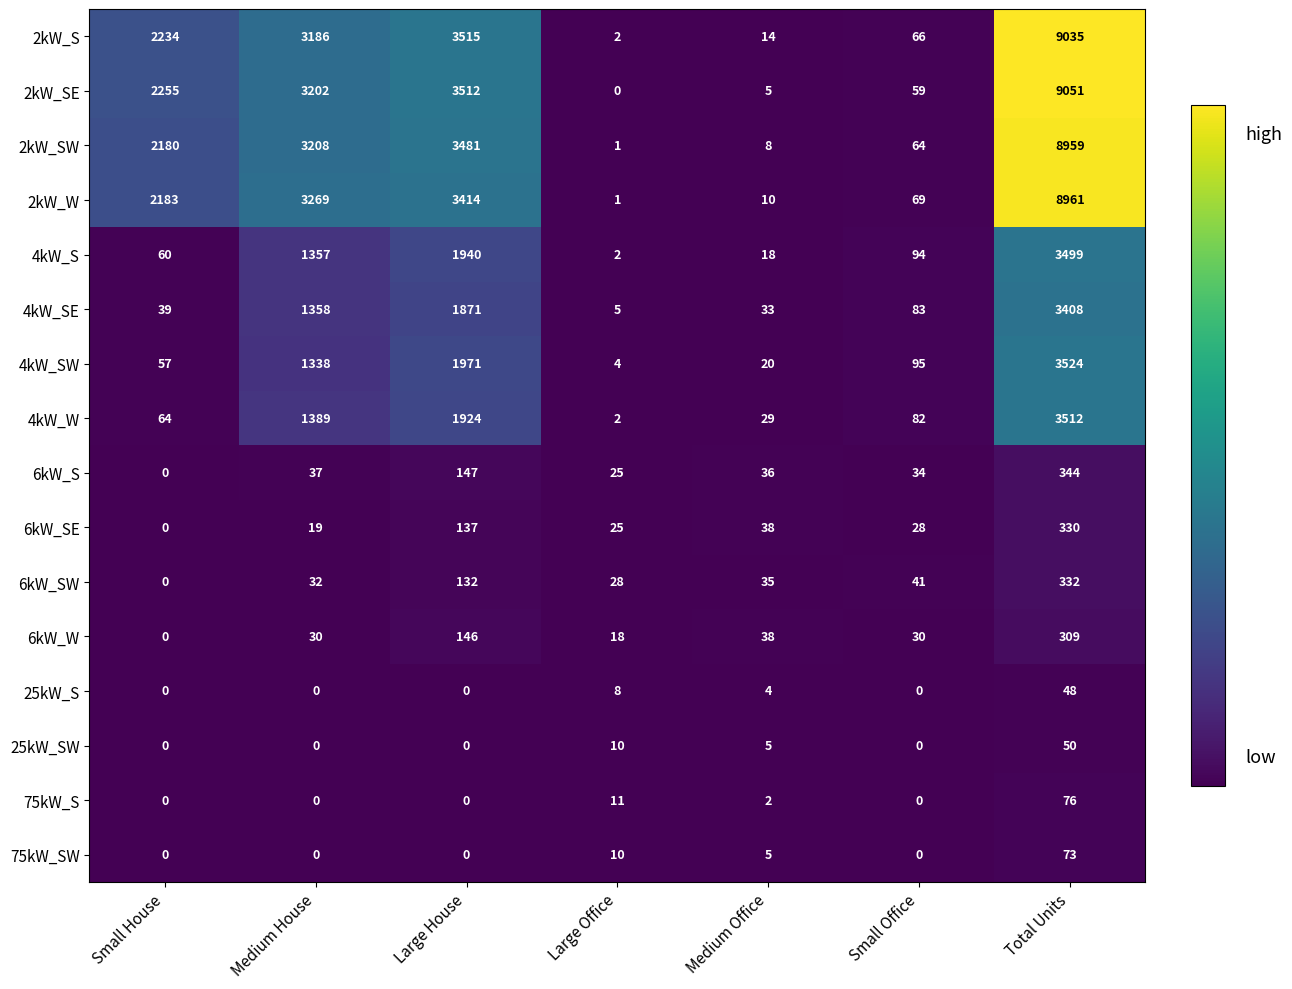

Between Large House and Large Office, which series saw the biggest shift?

2kW_S